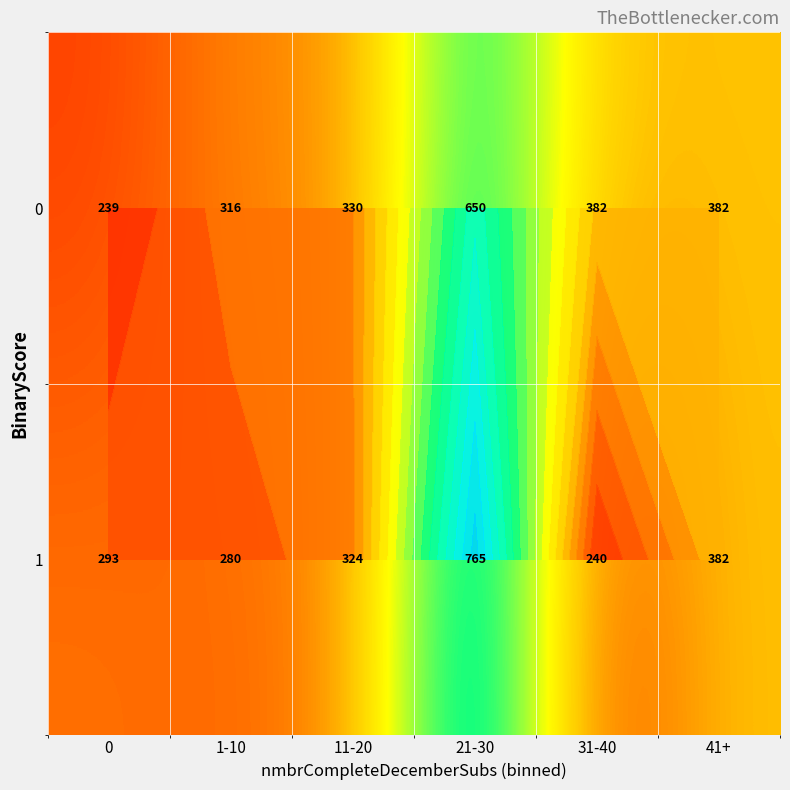

Rank the categories by 1 value from lowest to highest.

31-40, 1-10, 0, 11-20, 41+, 21-30